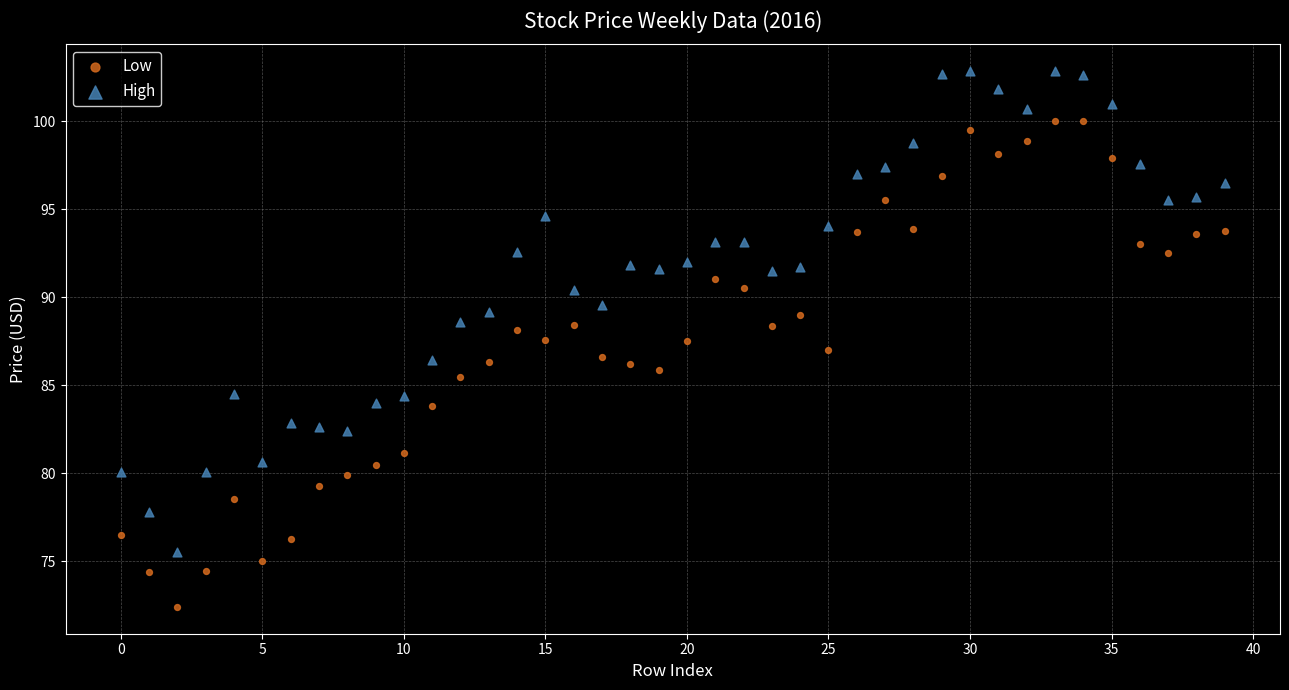

Which series contains the lowest Y value?

Low